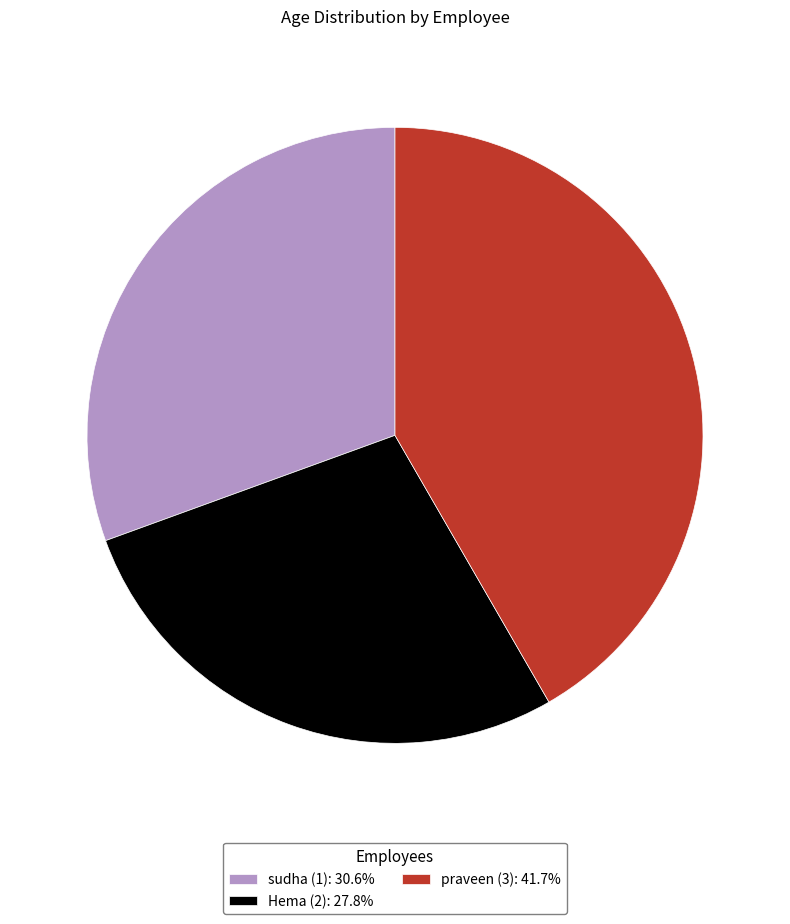

Does any single category account for the majority?

No